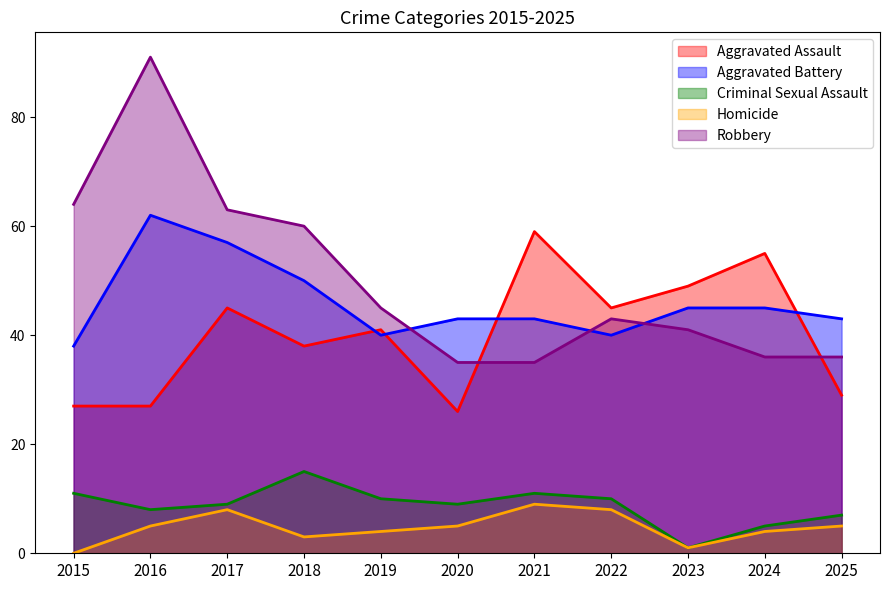

How many lines are shown in the chart?

5